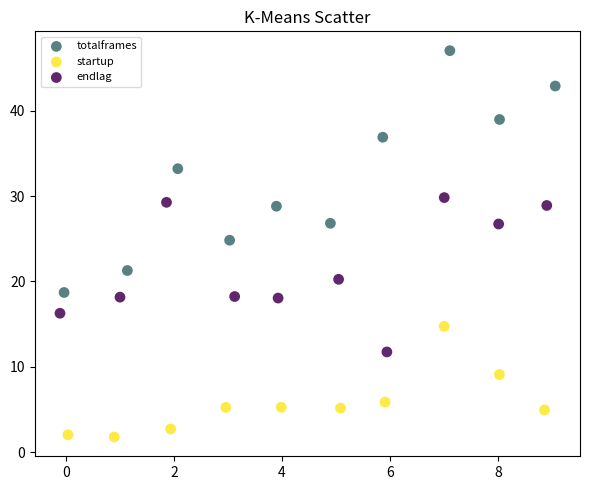

Which series reaches the minimum Y coordinate?

startup